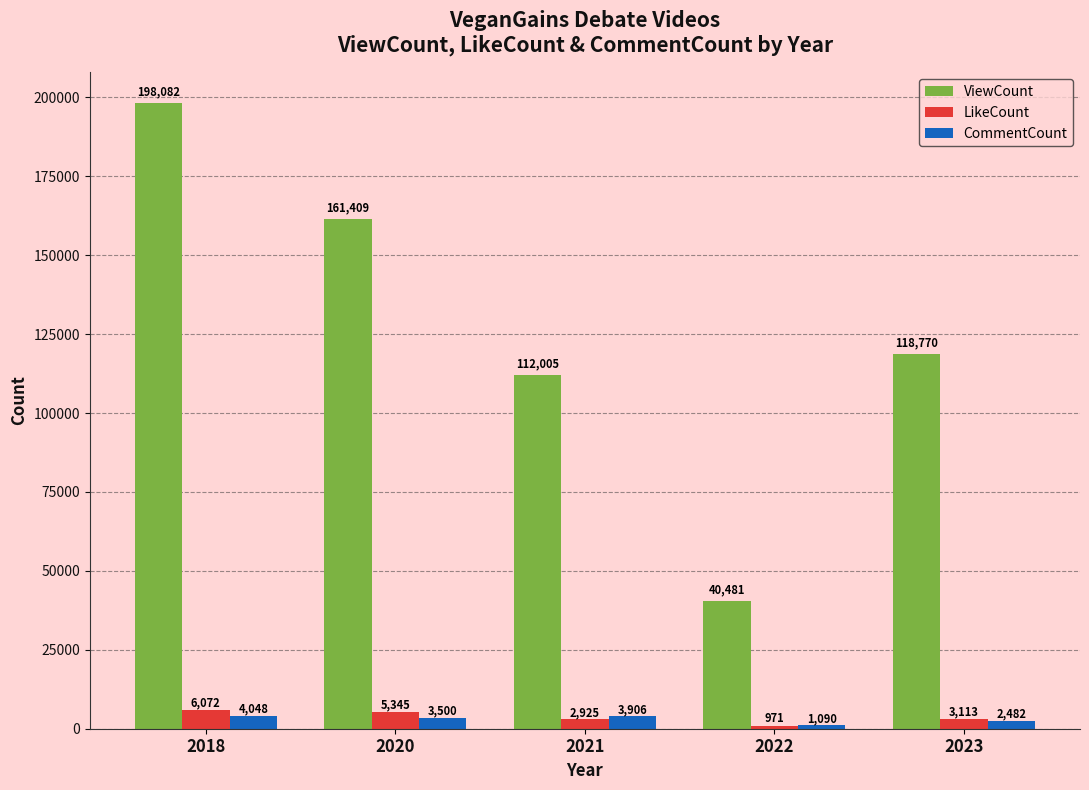

Rank the series by their maximum value, from lowest to highest.

CommentCount, LikeCount, ViewCount